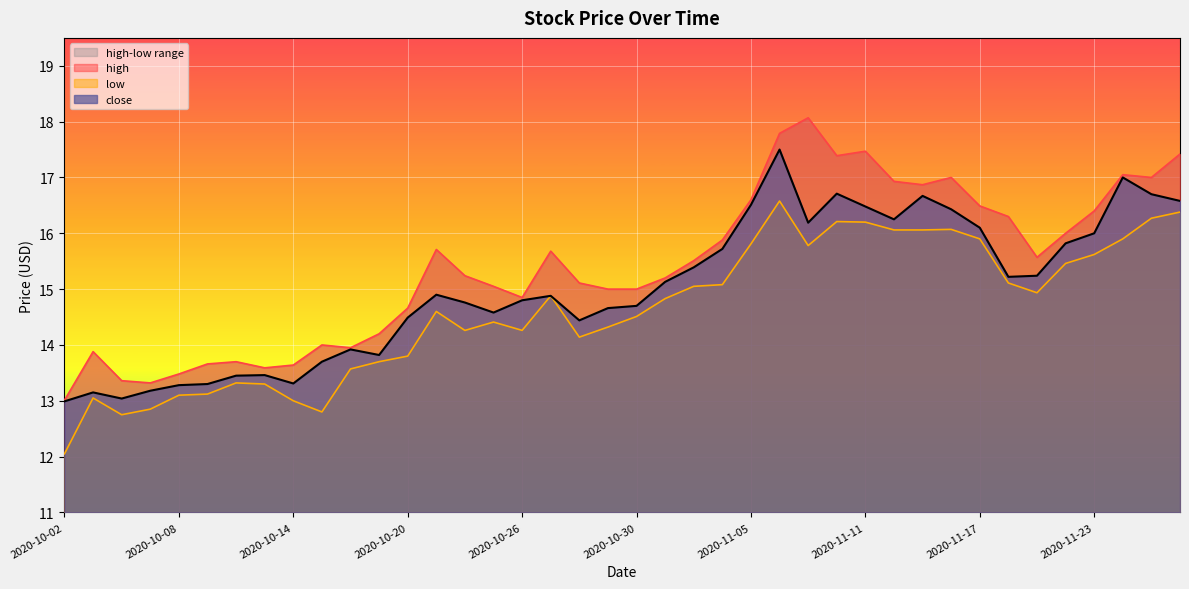

What is the sum of all low values?

585.1